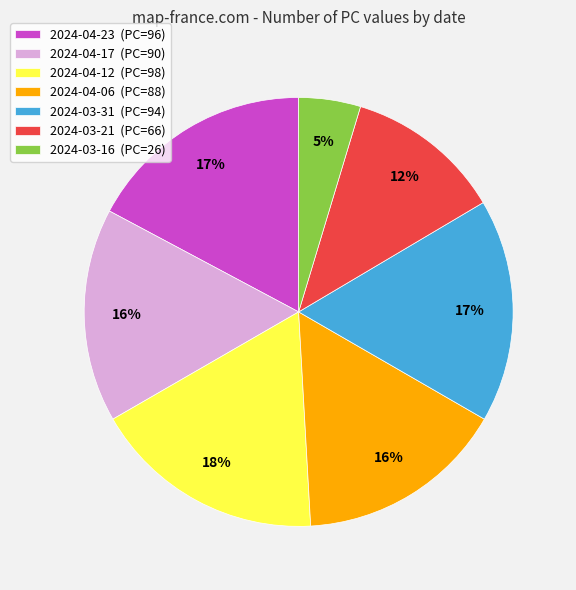

Combined, do 2024-04-12 (PC=98) and 2024-04-06 (PC=88) account for over 50%?

No